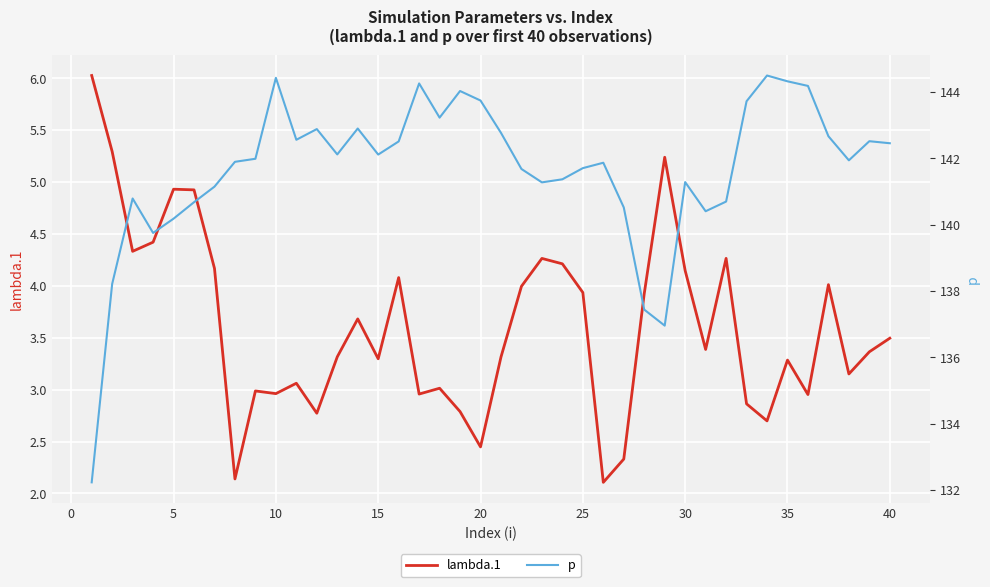

Reading right to left, what are all the values shown in this chart?

lambda.1: 3.5	3.4	3.2	4.0	3.0	3.3	2.7	2.9	4.3	3.4	4.1	5.2	3.9	2.3	2.1	3.9	4.2	4.3	4.0	3.3	2.4	2.8	3.0	3.0	4.1	3.3	3.7	3.3	2.8	3.1	3.0	3.0	2.1	4.2	4.9	4.9	4.4	4.3	5.3	6.0
p: 142.5	142.5	141.9	142.7	144.2	144.3	144.5	143.7	140.7	140.4	141.3	137.0	137.4	140.5	141.9	141.7	141.4	141.3	141.7	142.8	143.7	144.0	143.2	144.3	142.5	142.1	142.9	142.1	142.9	142.6	144.4	142.0	141.9	141.1	140.7	140.2	139.7	140.8	138.2	132.2